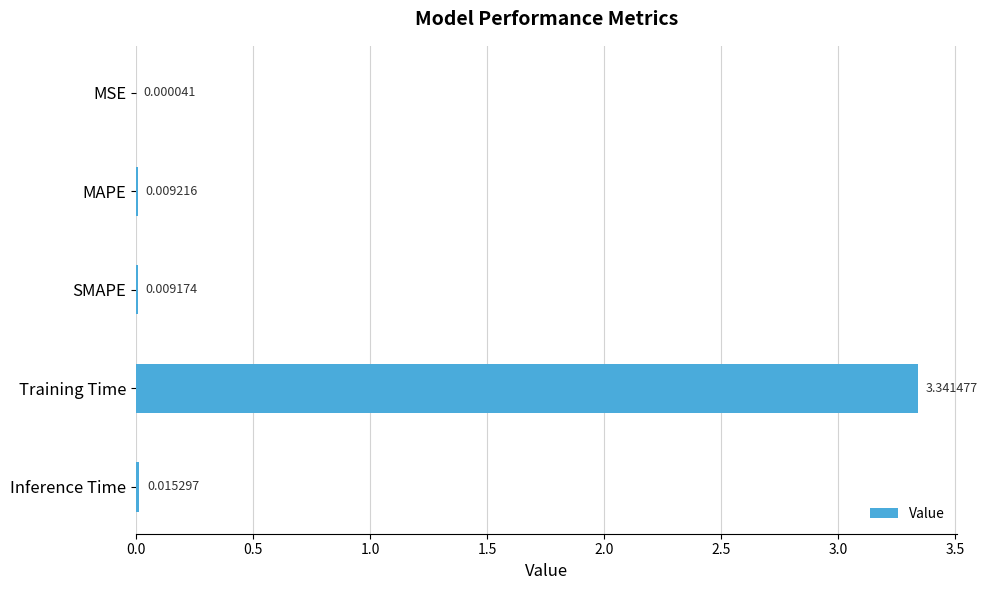

Which label corresponds to the largest value in the chart?

Training Time